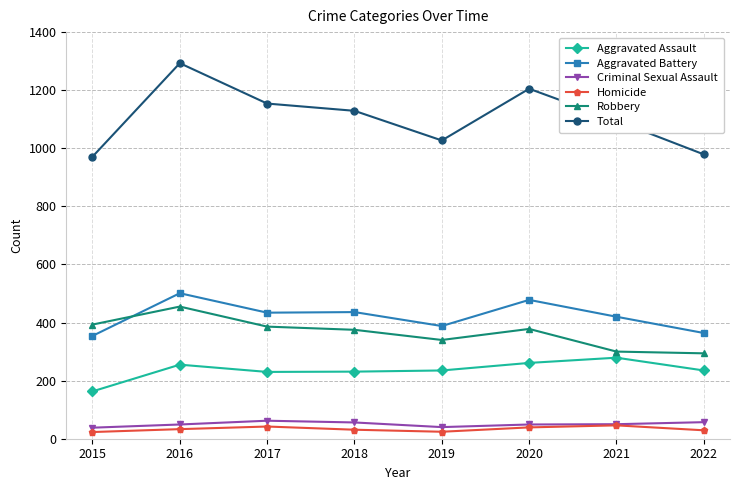

True or false: Homicide and Aggravated Assault cross at least once.

False